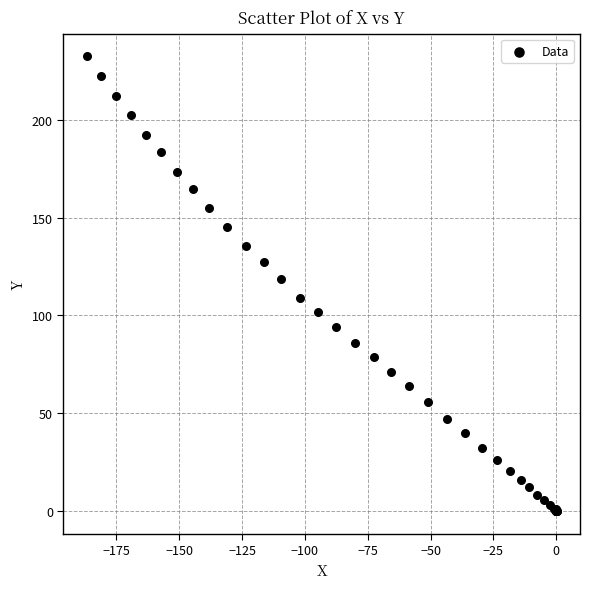

What Y value in the scatter plot is closest to 116?

118.6